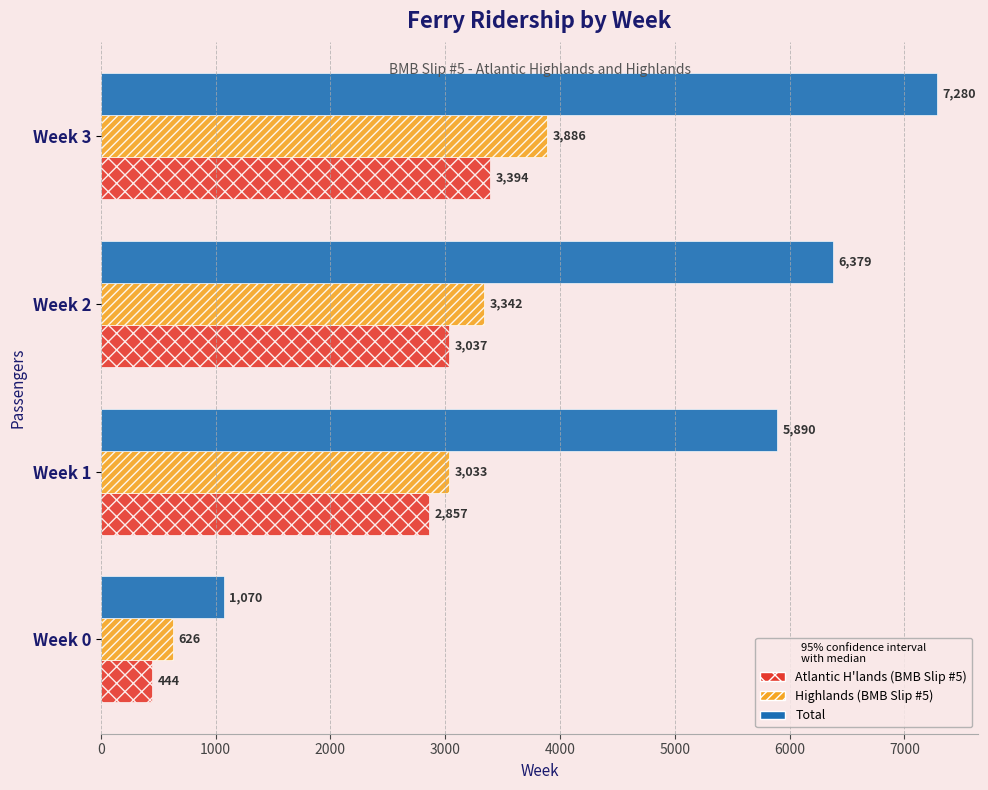

Which series has the largest total across all categories?

Total